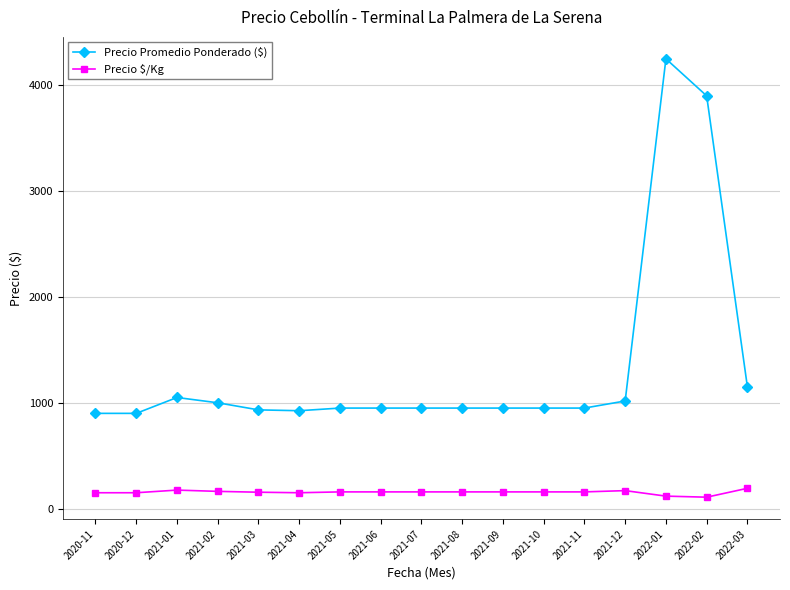

True or false: Precio Promedio Ponderado ($) has more than 0 interior local peaks.

True